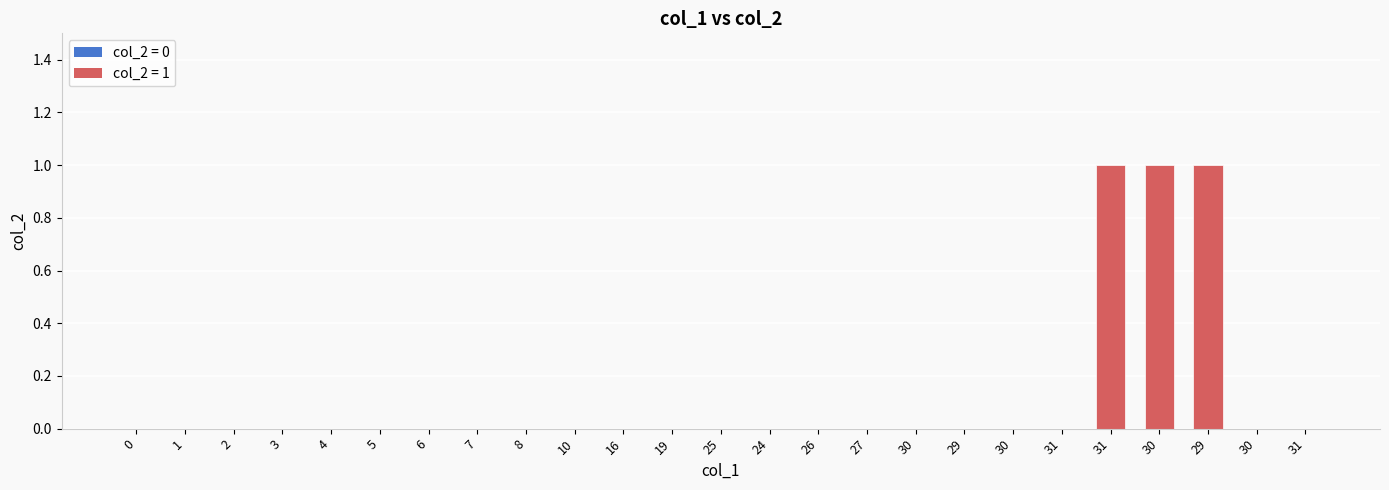

How many distinct data groups are displayed?

1